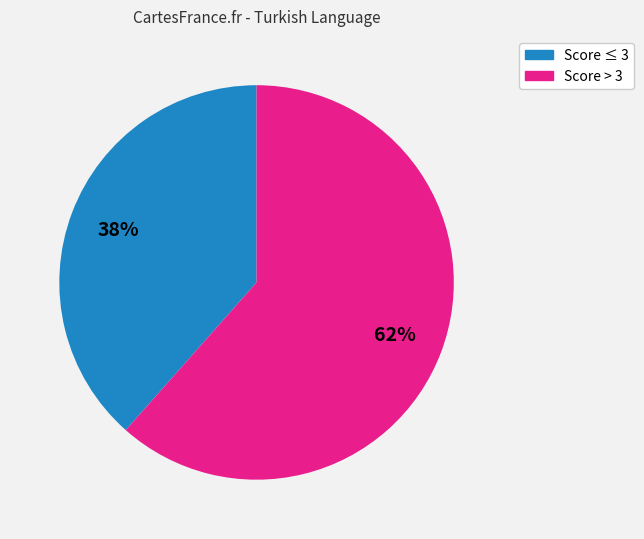

Is there any slice that represents more than half of the pie?

Yes